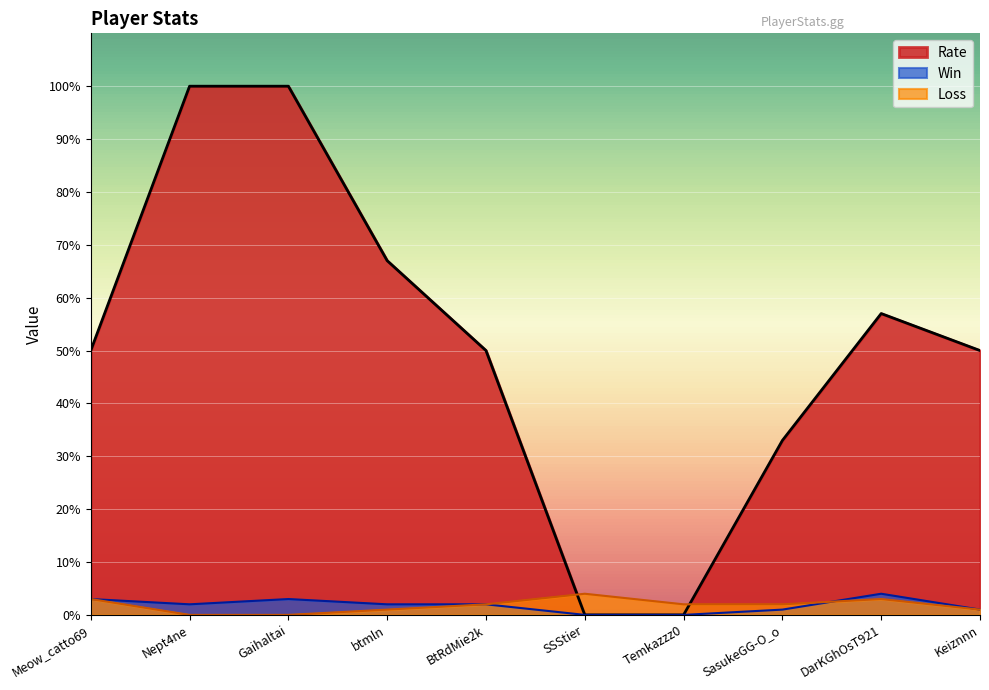

True or false: Win has a value of 2 at Temkazzz0.

False